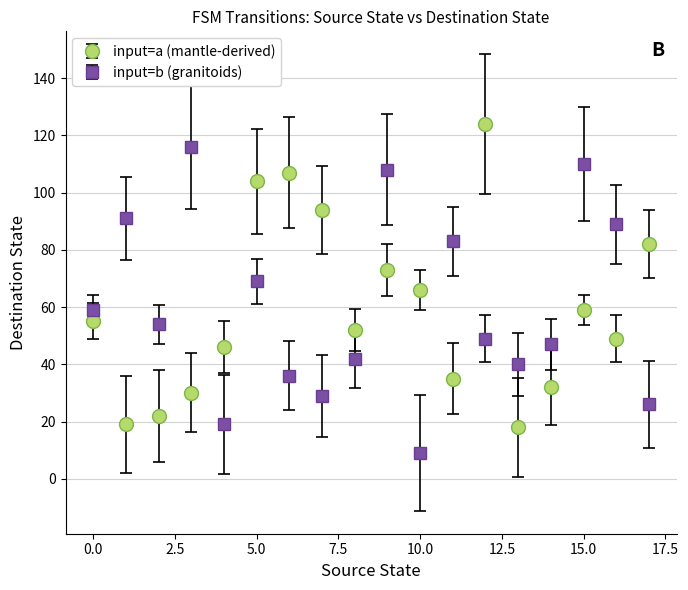

What are all the series names shown in the legend?

input=a (mantle-derived), input=b (granitoids)